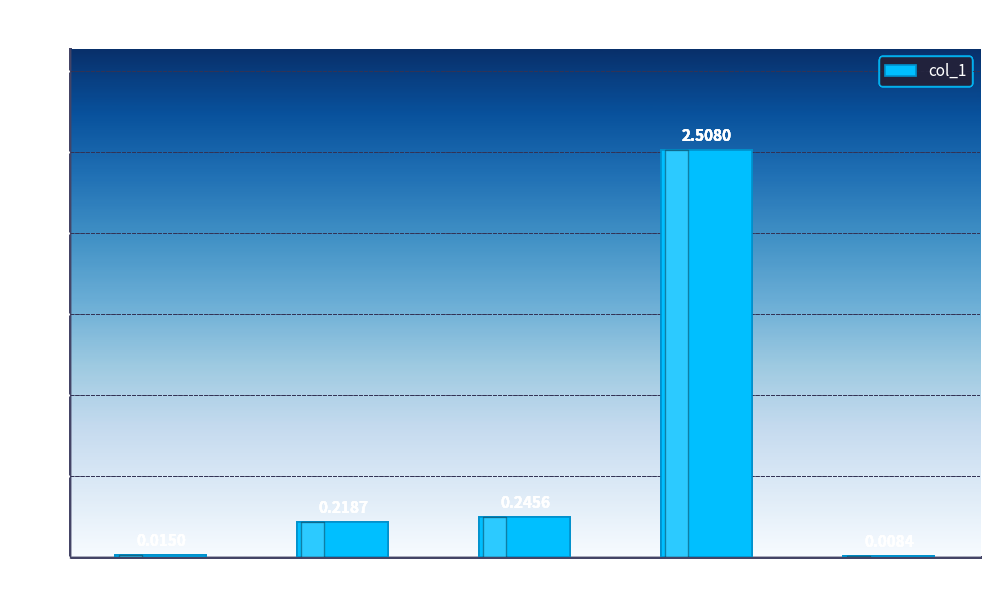

The chart shows a value of 0.5 at Training Time. True or false?

False